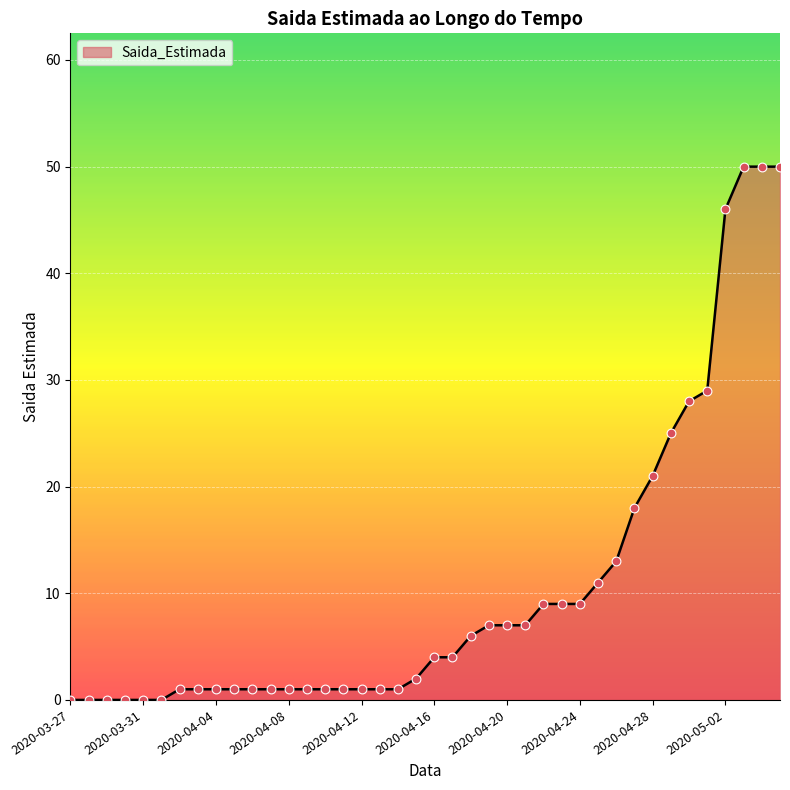

What is the difference between the maximum and minimum values?

50